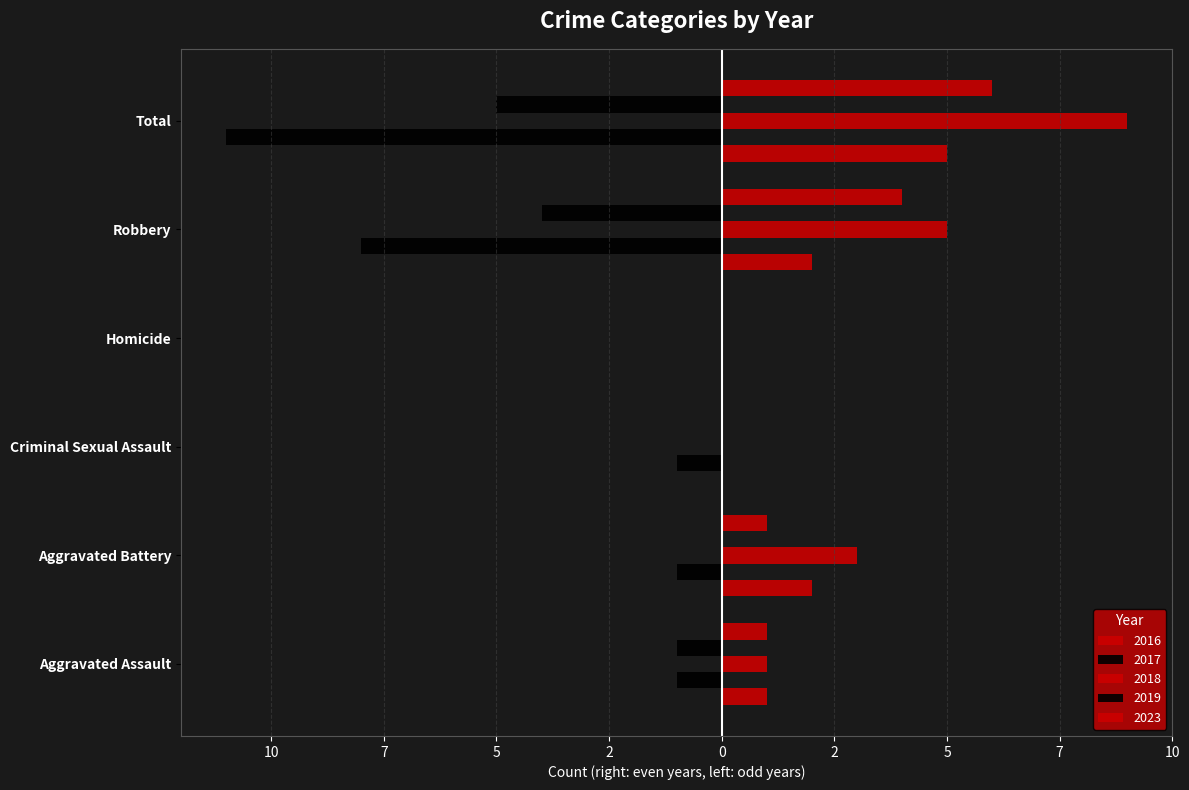

At which label does 2023 first exceed 1?

Robbery